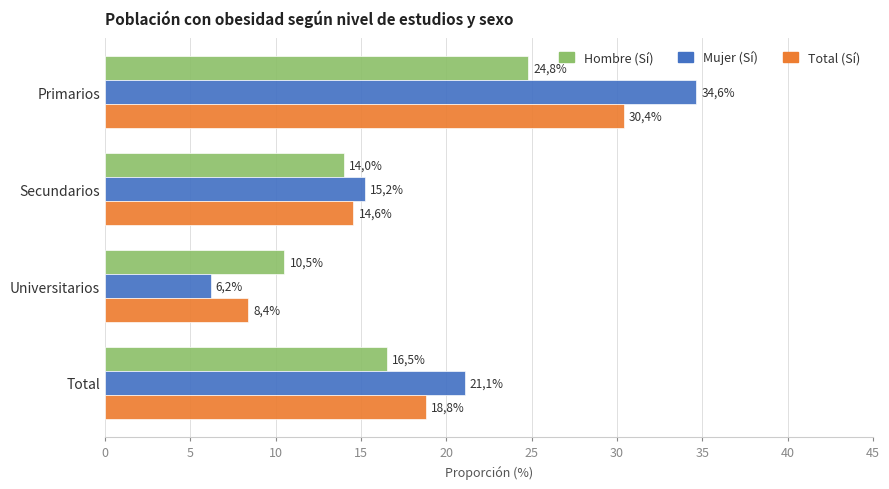

What is the value of the Hombre (Sí) bar at the 3rd from the left?

10.5